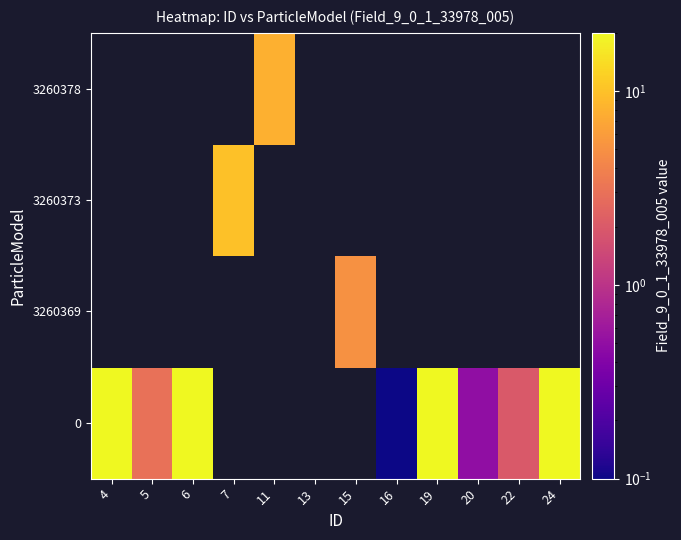

What is the smallest value displayed?

0.1